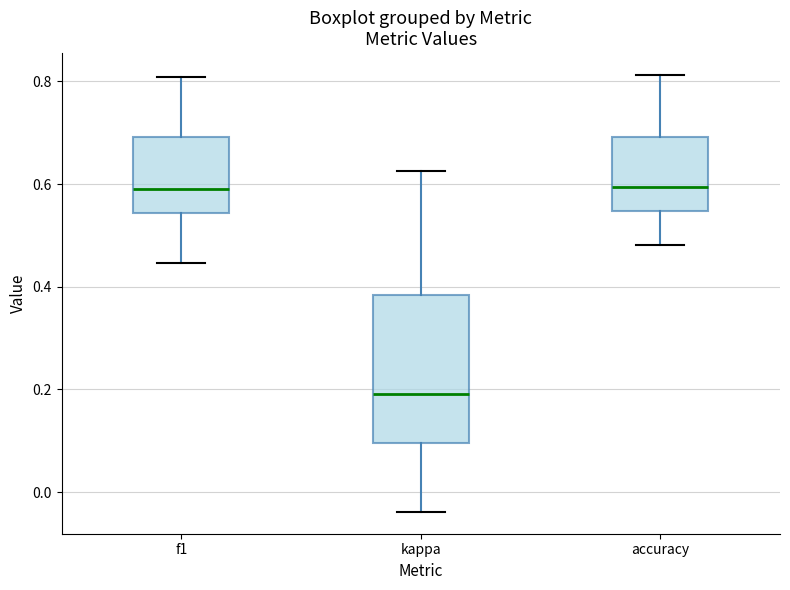

Where does the lower whisker of the box for accuracy end on the y-axis? The values are not printed on the chart, so give them approximately, as read against the axis.

0.48